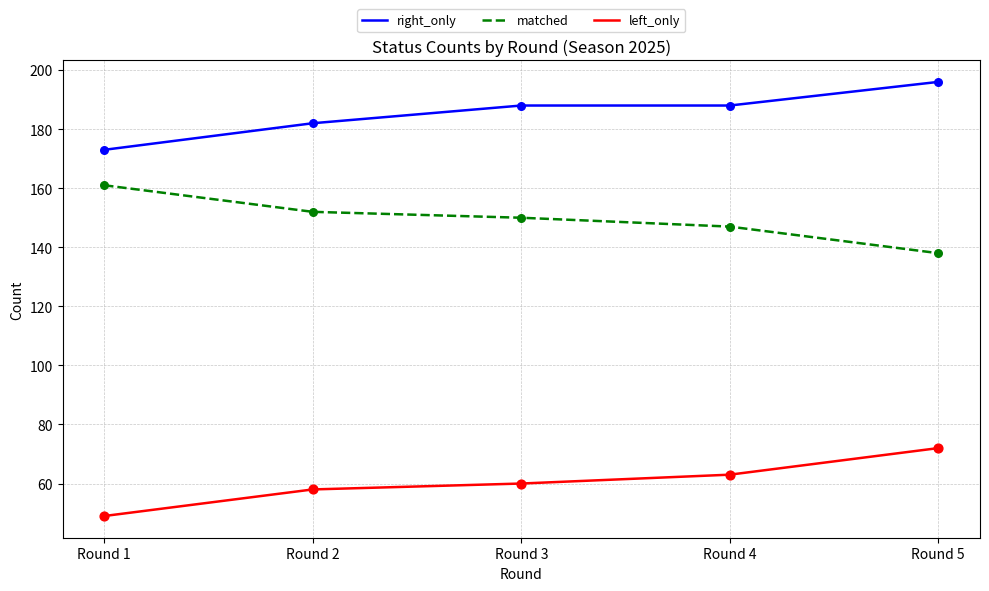

Which series has the largest total across all categories?

right_only